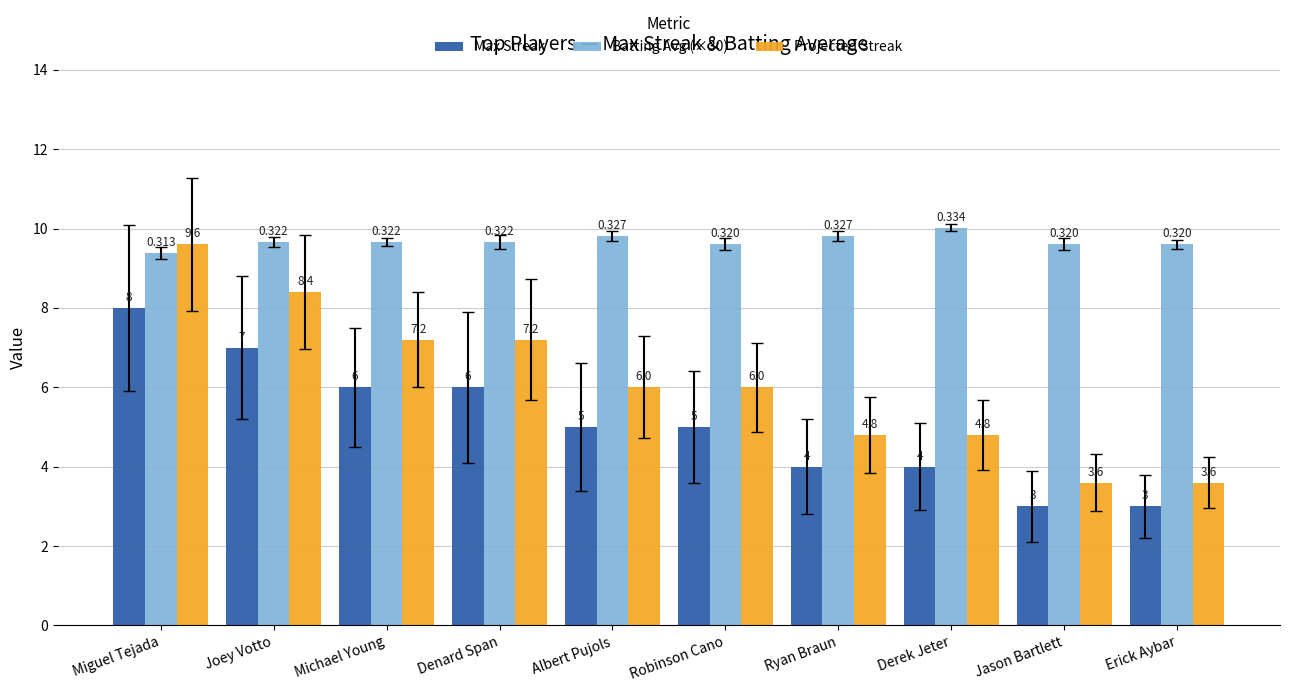

The value of Projected Streak at Miguel Tejada is 9.6. True or false?

True